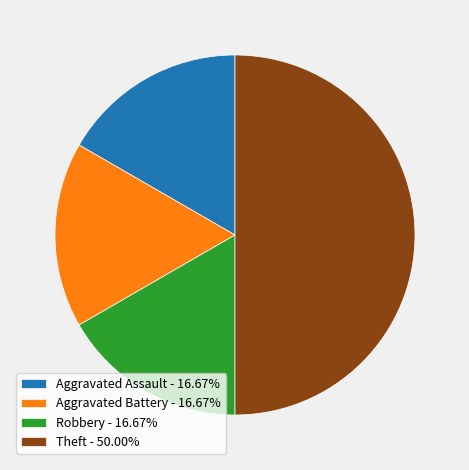

Combined, do Aggravated Battery and Theft account for over 50%?

Yes